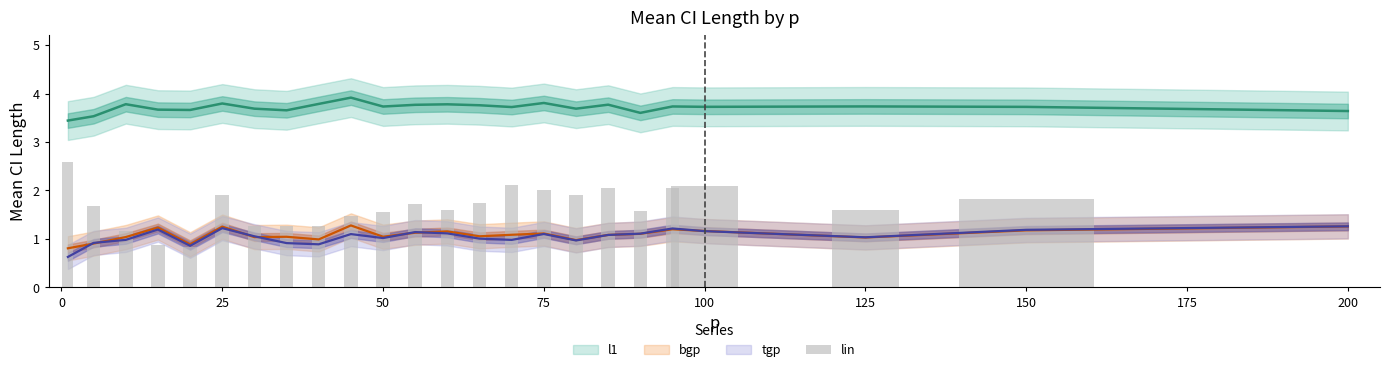

Is it true that the value at 125 is 1.6?

True